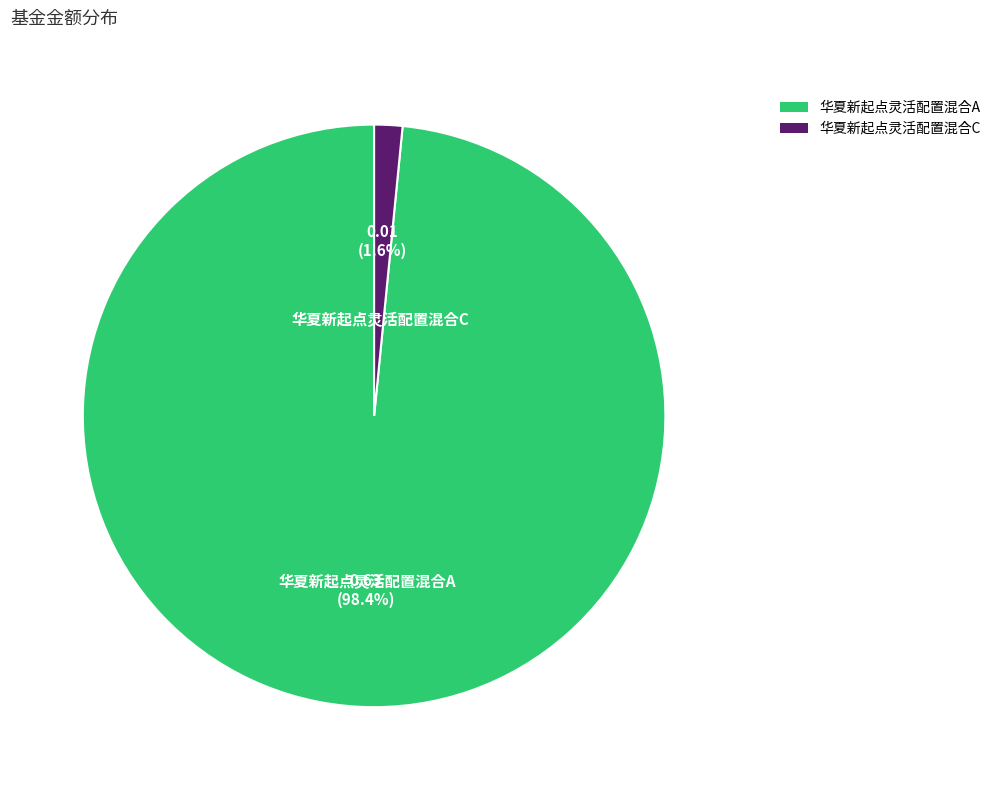

Is it true that 华夏新起点灵活配置混合C is 15% of the pie?

False